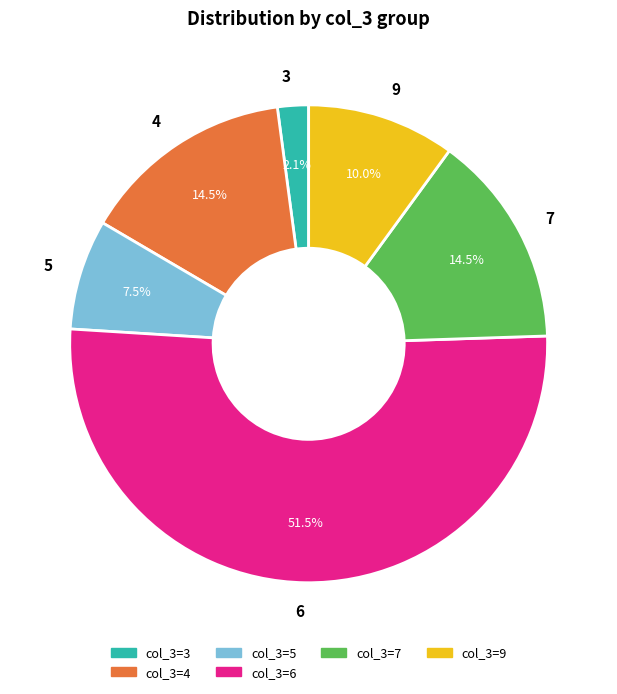

Which has a higher value, 6 or 5?

6